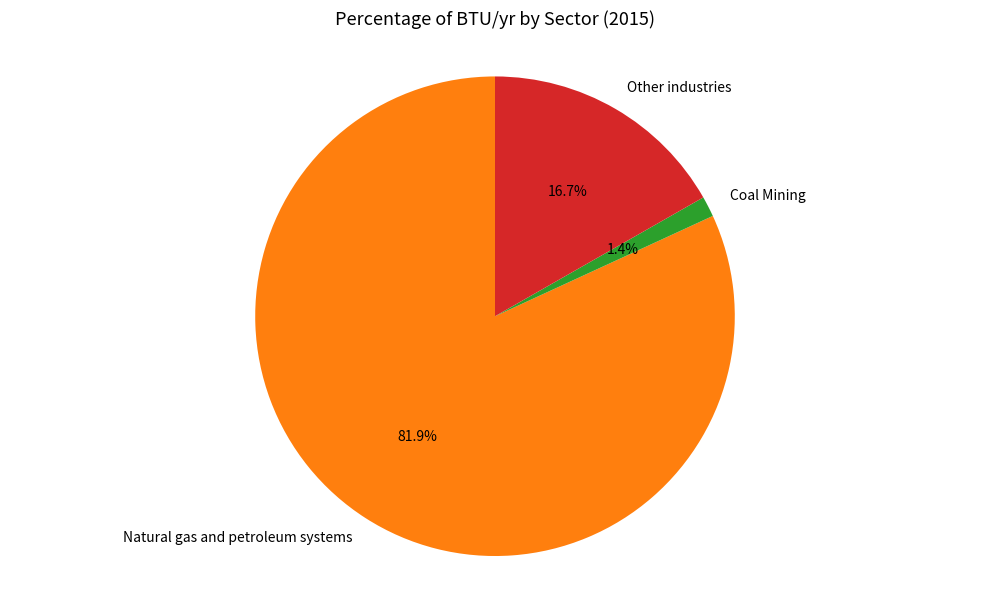

The Coal Mining slice represents 8% of the pie. True or false?

False